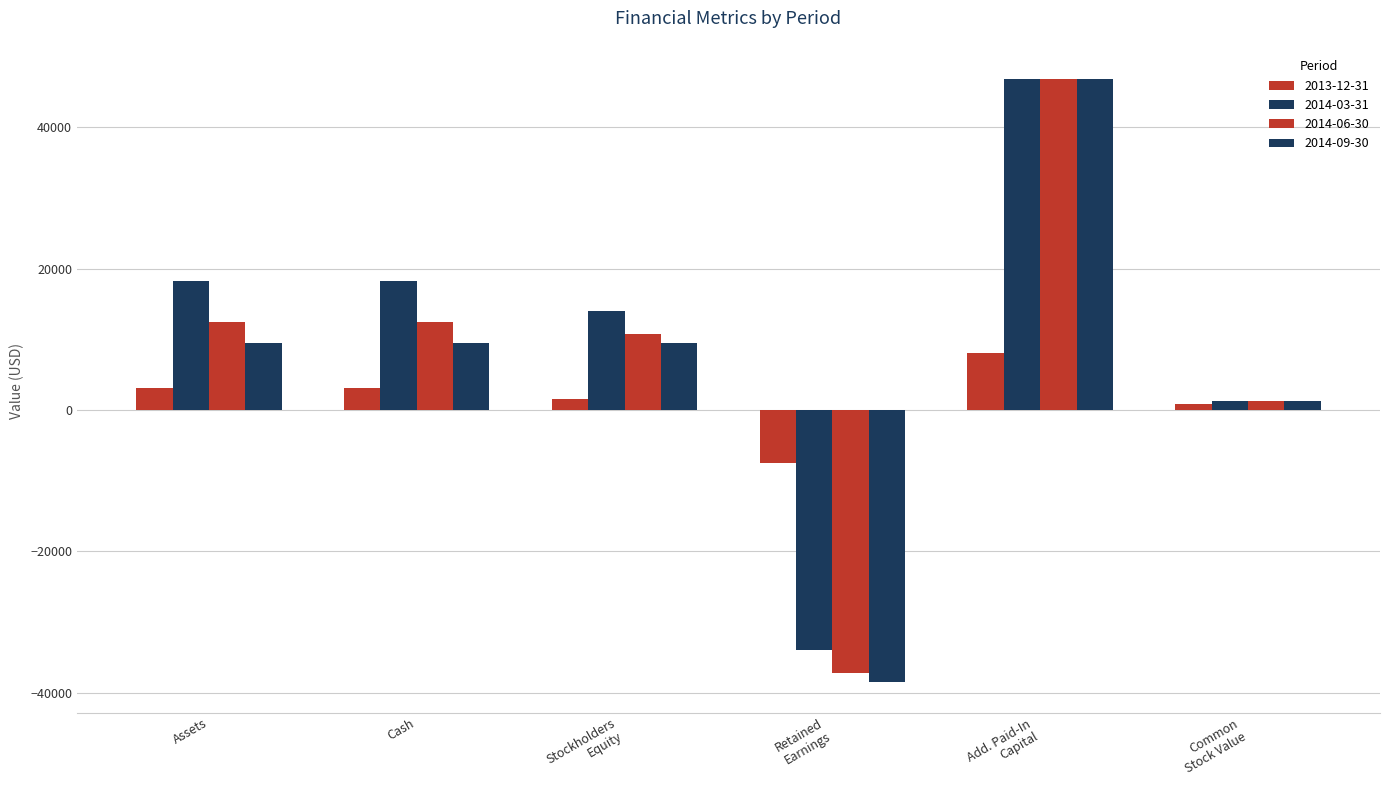

Which category has the highest value in the 2014-06-30 series?

Add. Paid-In Capital